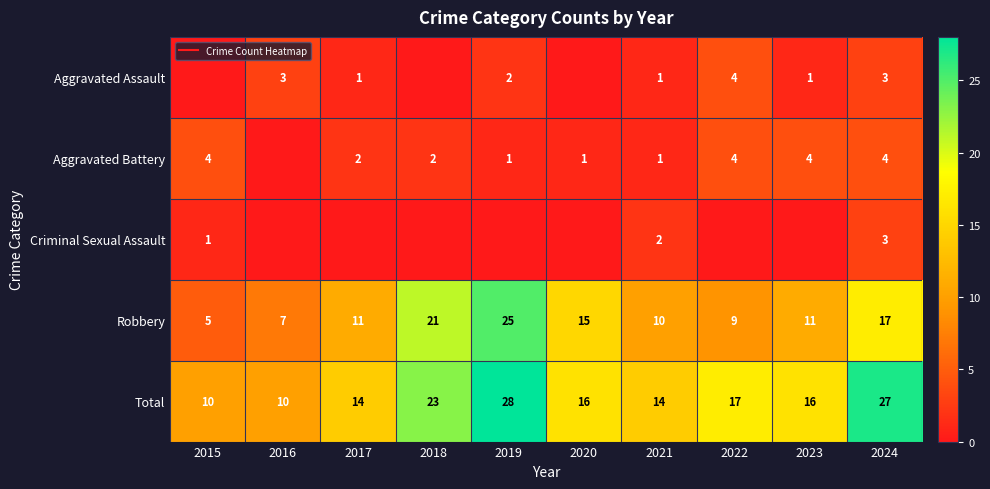

What is the difference between the Robbery values at 2017 and 2018?

10